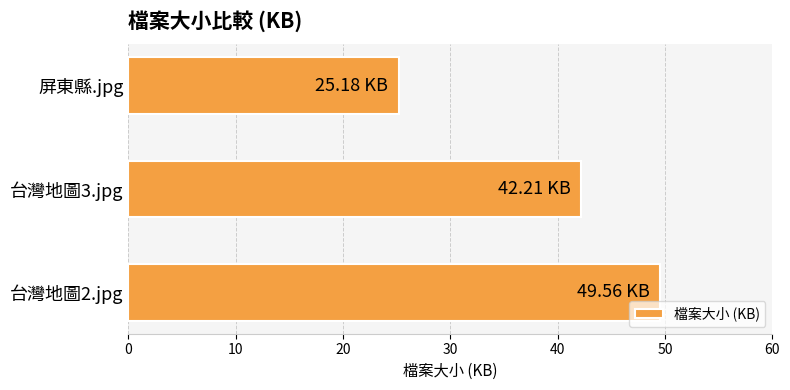

Which has a higher value, 屏東縣.jpg or 台灣地圖3.jpg?

台灣地圖3.jpg